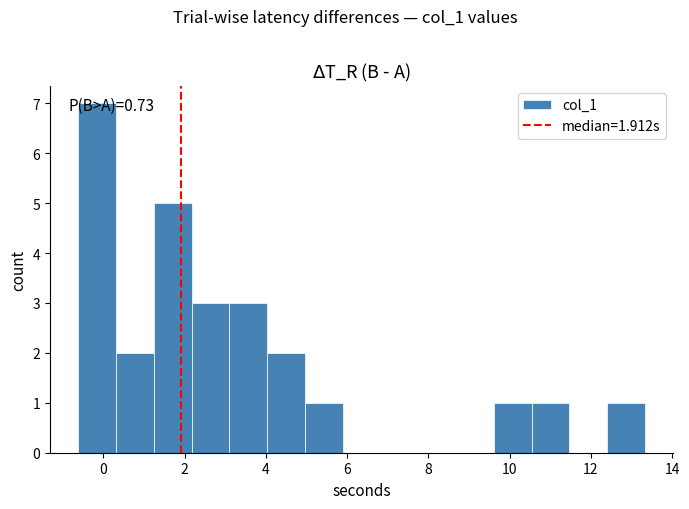

Which range on the x-axis has the tallest bar?

-0.6 to 0.4